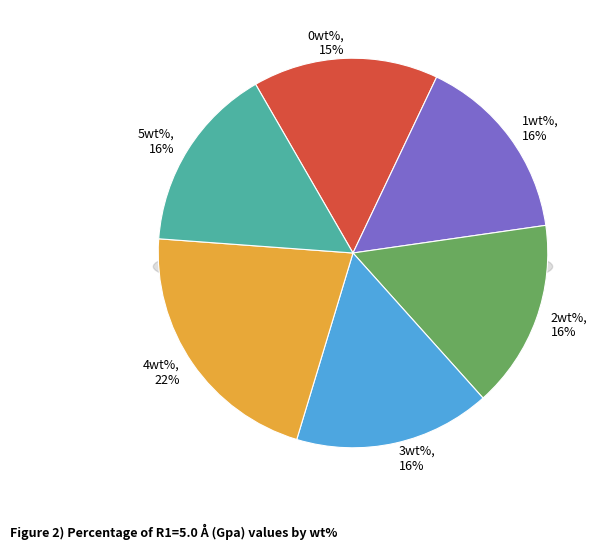

True or false: 4wt% accounts for 22% of the total.

True